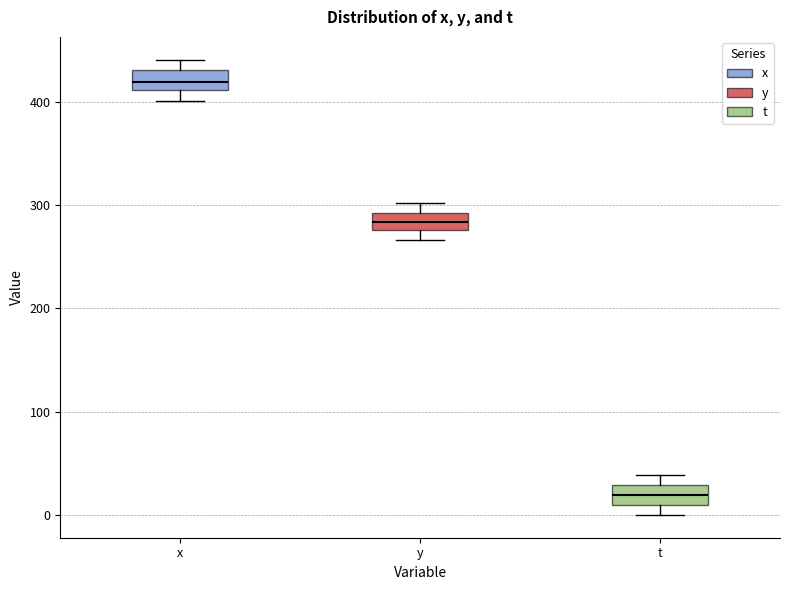

Which box has the lowest median line?

t